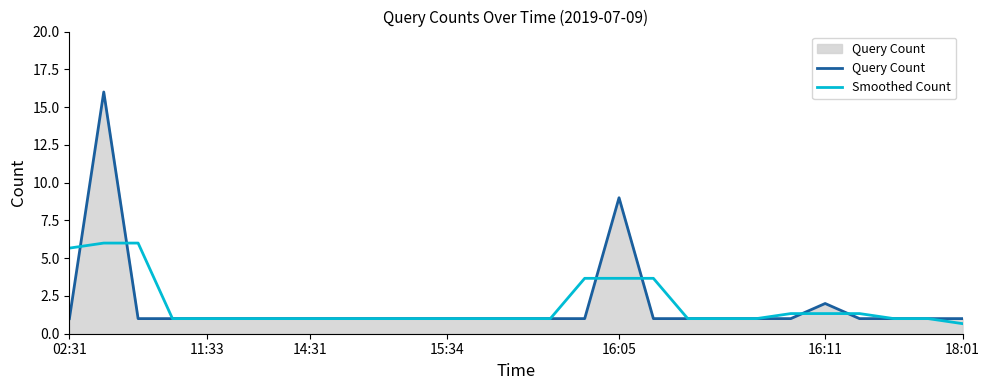

Rank the series by their maximum value, from highest to lowest.

Query Count, Smoothed Count